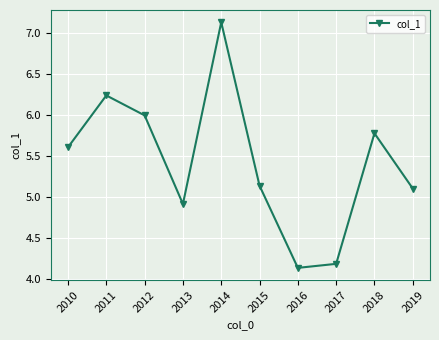

Which label corresponds to the largest value in the chart?

2014